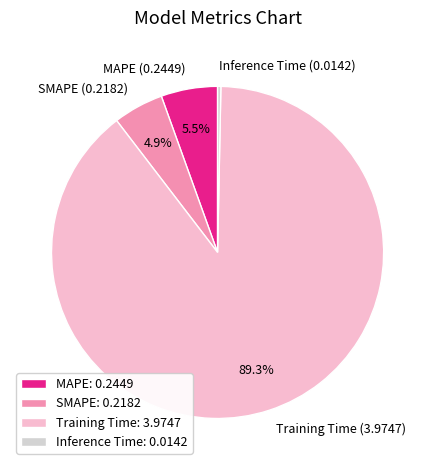

What is the smallest slice in the pie chart?

Inference Time